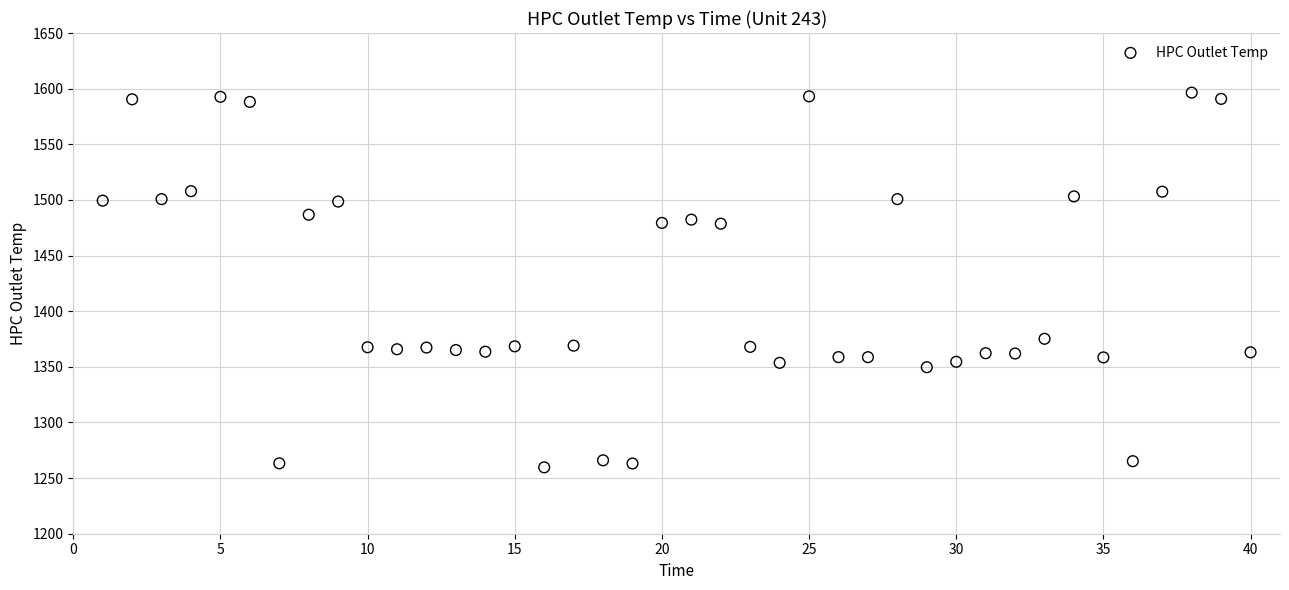

What is the range of Y values (max minus min)?

336.8